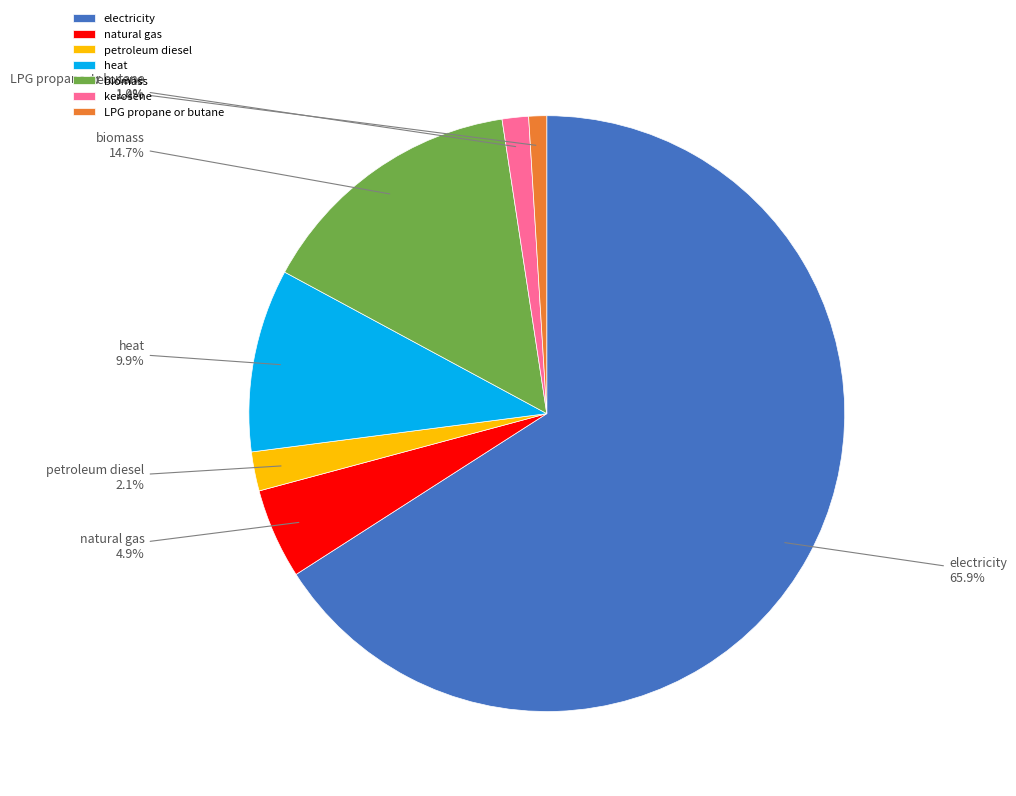

Is it true that biomass is 15% of the pie?

True